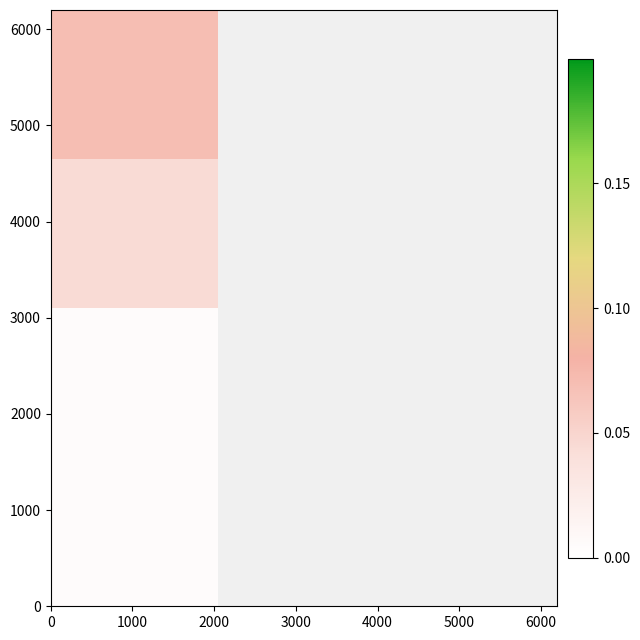

At how many categories does at least one series exceed 0?

9